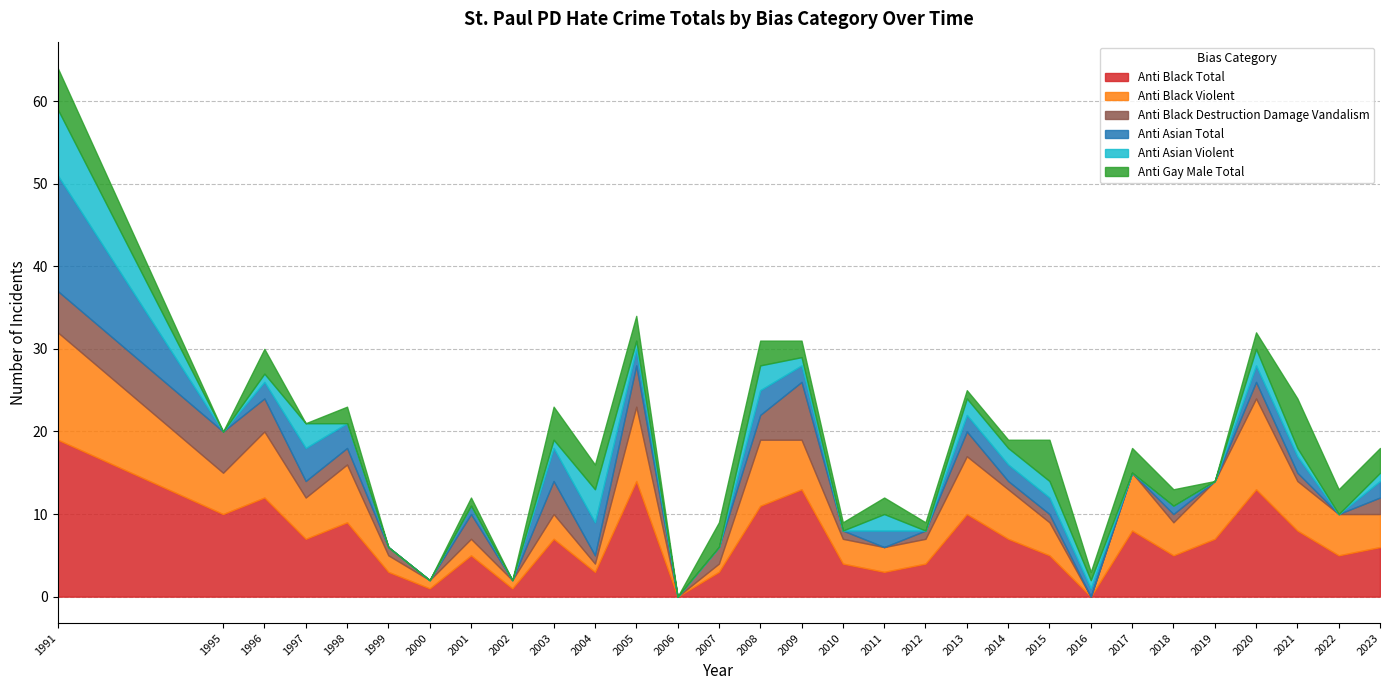

What is the difference between the anti_black_destruction_damage_vandalism values at 2003 and 2005?

1